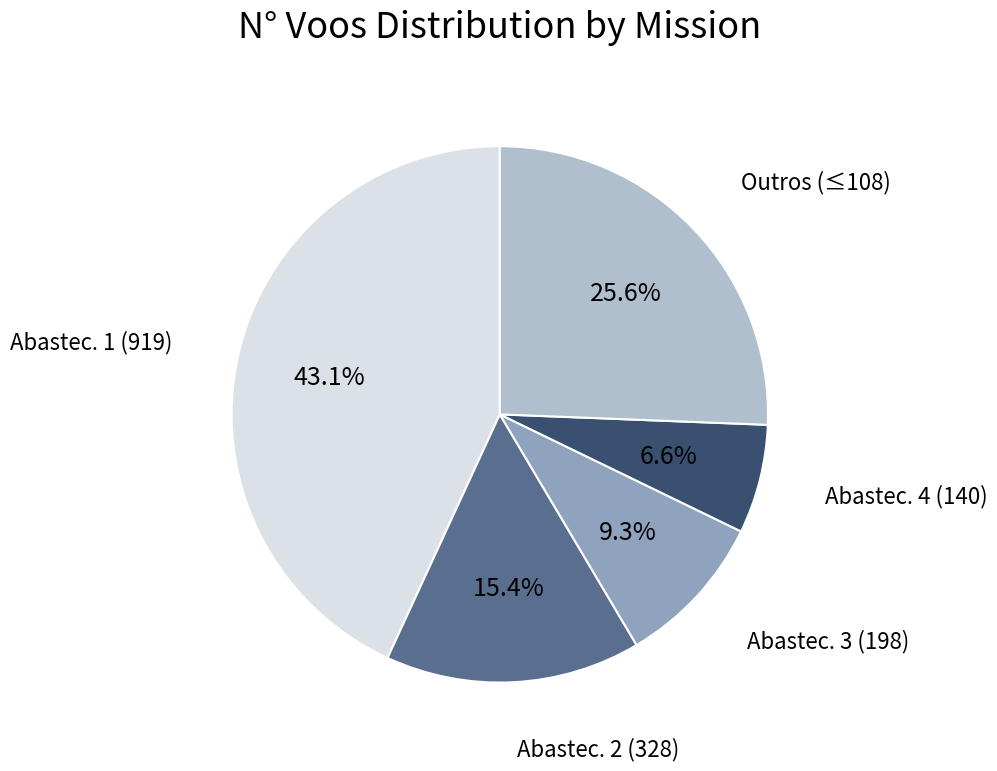

Which slice is the smallest?

Abastec. 4 (140)